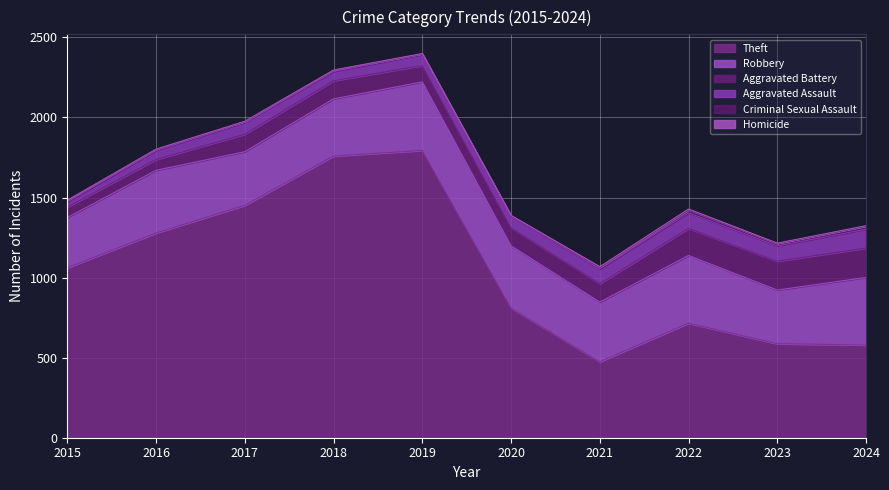

The value of Aggravated Assault at 2016 is 36. True or false?

False